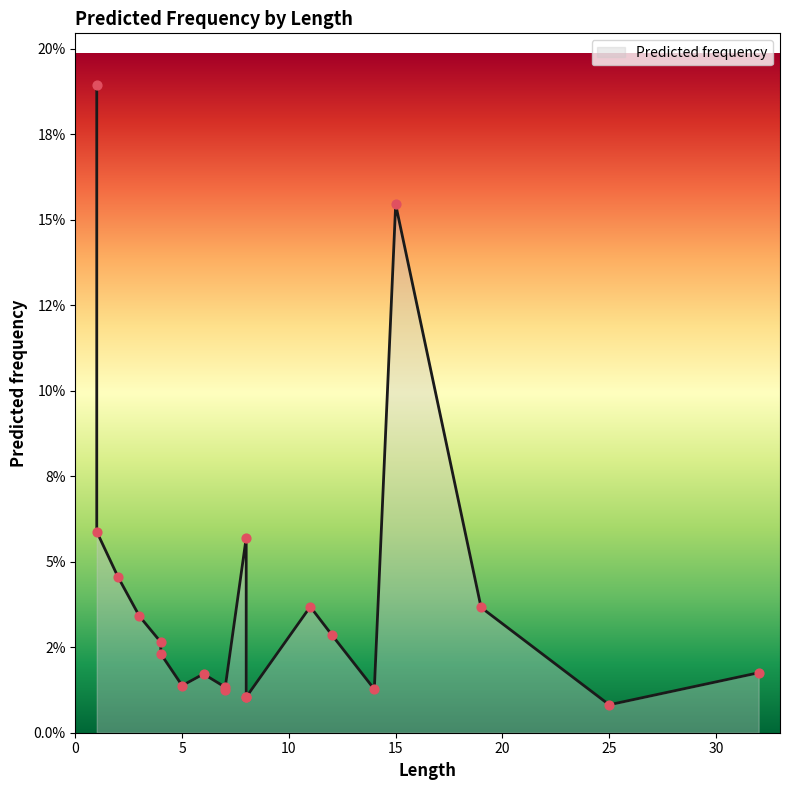

Approximately how many times larger is the value at 14 compared to 1?

0.1